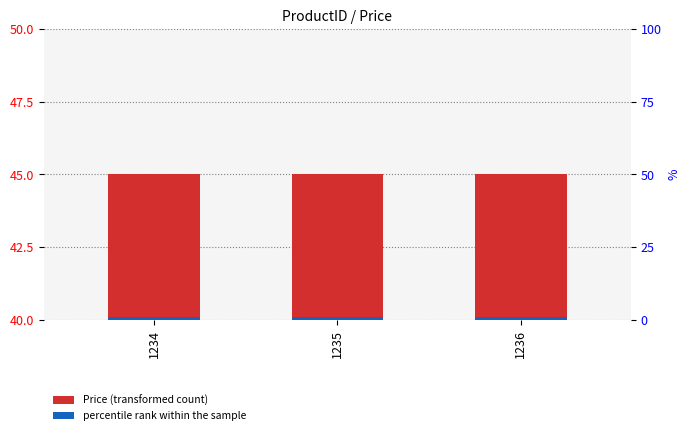

Which has a higher value, 1236 or 1234?

1236